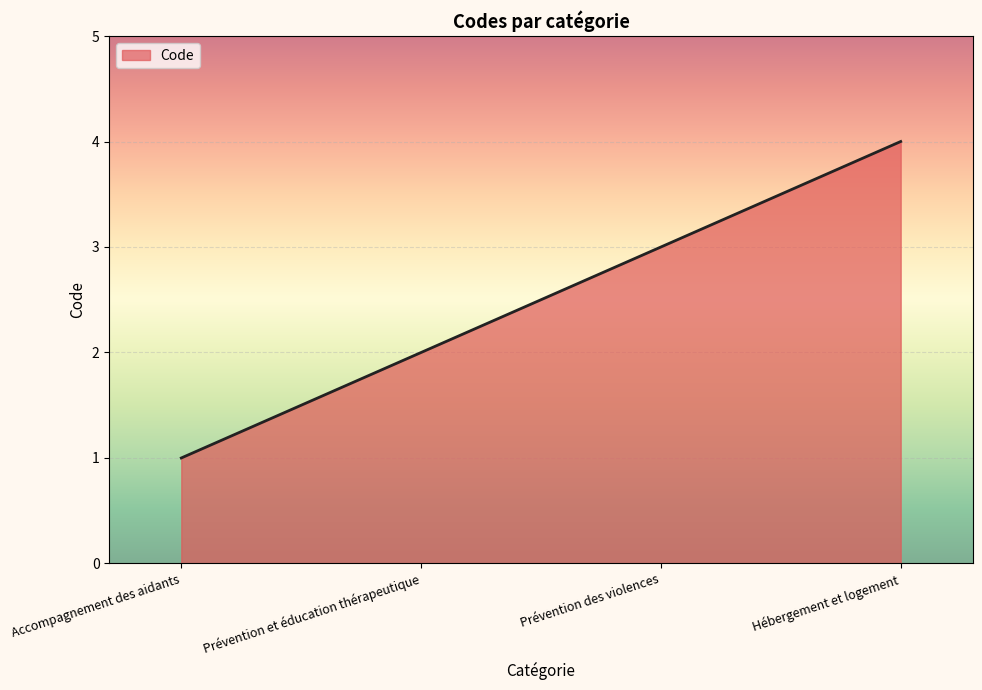

What is the difference between the values at Accompagnement des aidants and Prévention des violences?

2